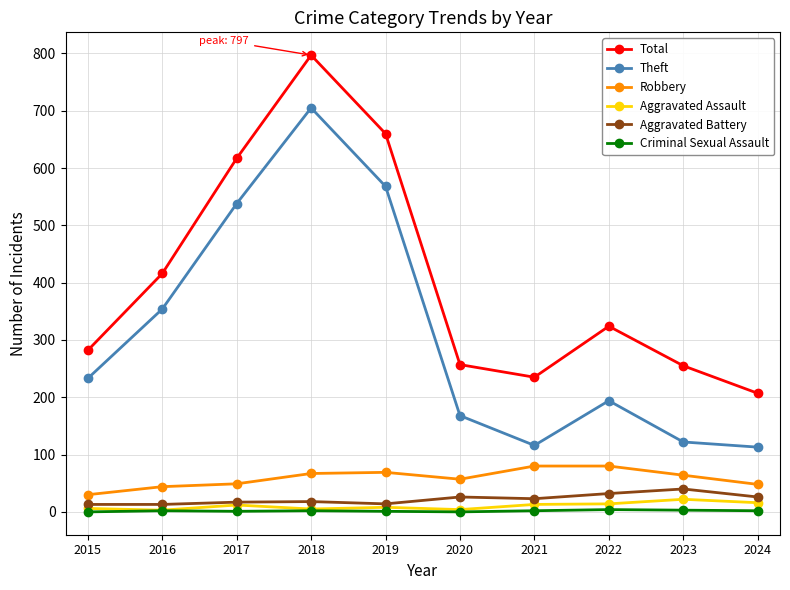

Between 2017 and 2019, which series saw the biggest shift?

Total